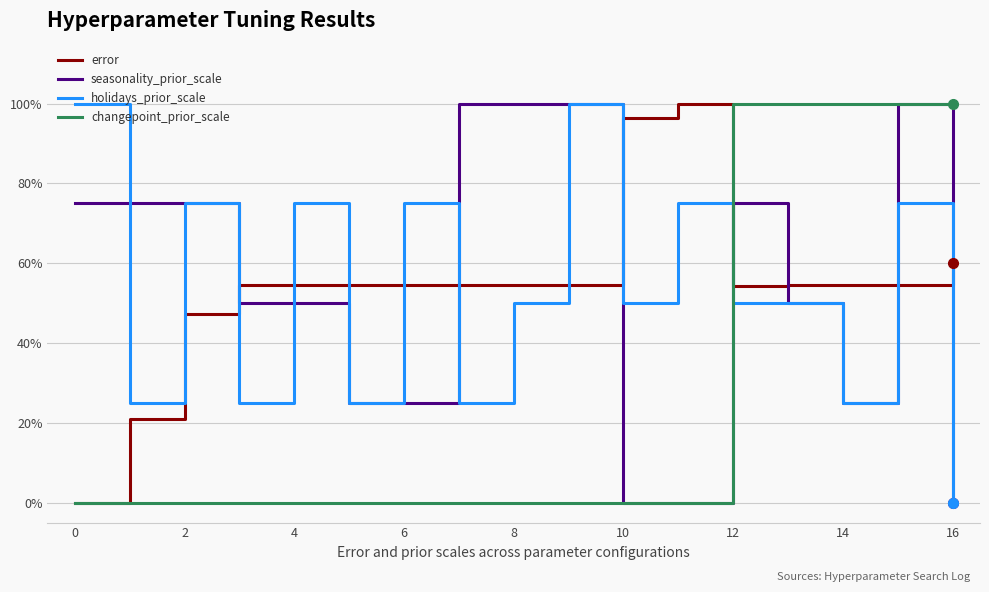

Is this an area chart (filled region under the line)?

No